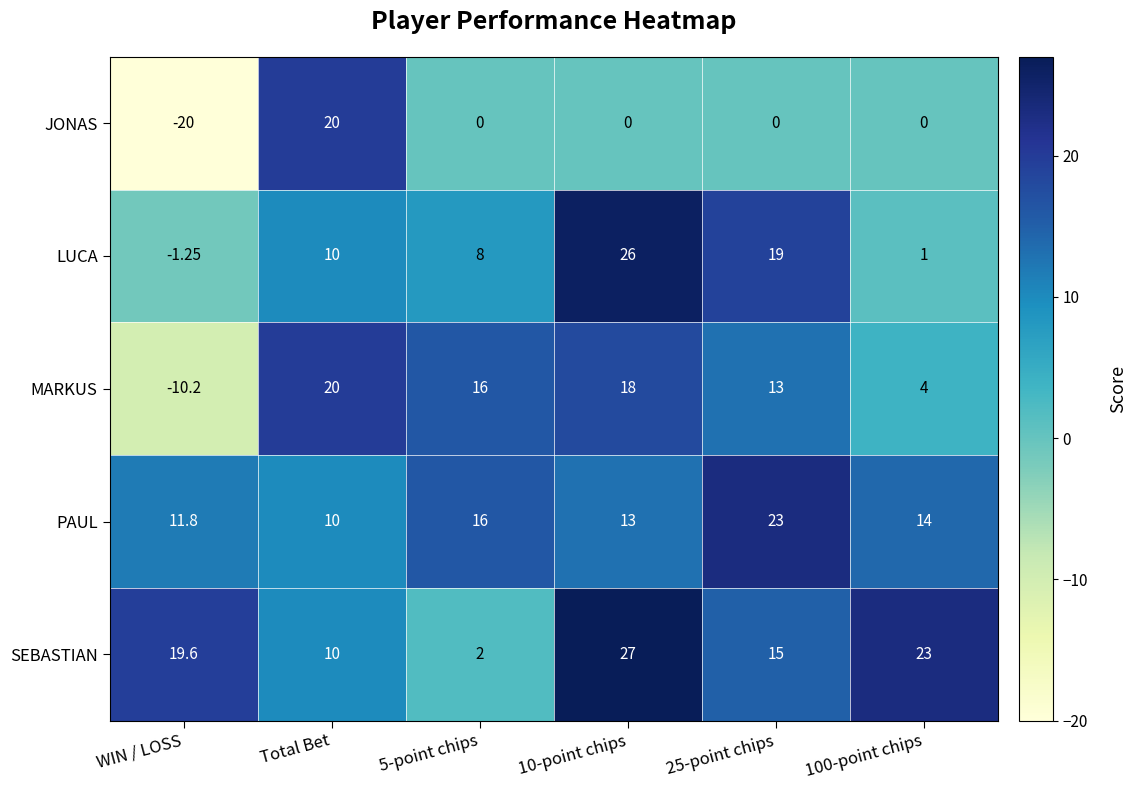

How many values in MARKUS are below zero?

1